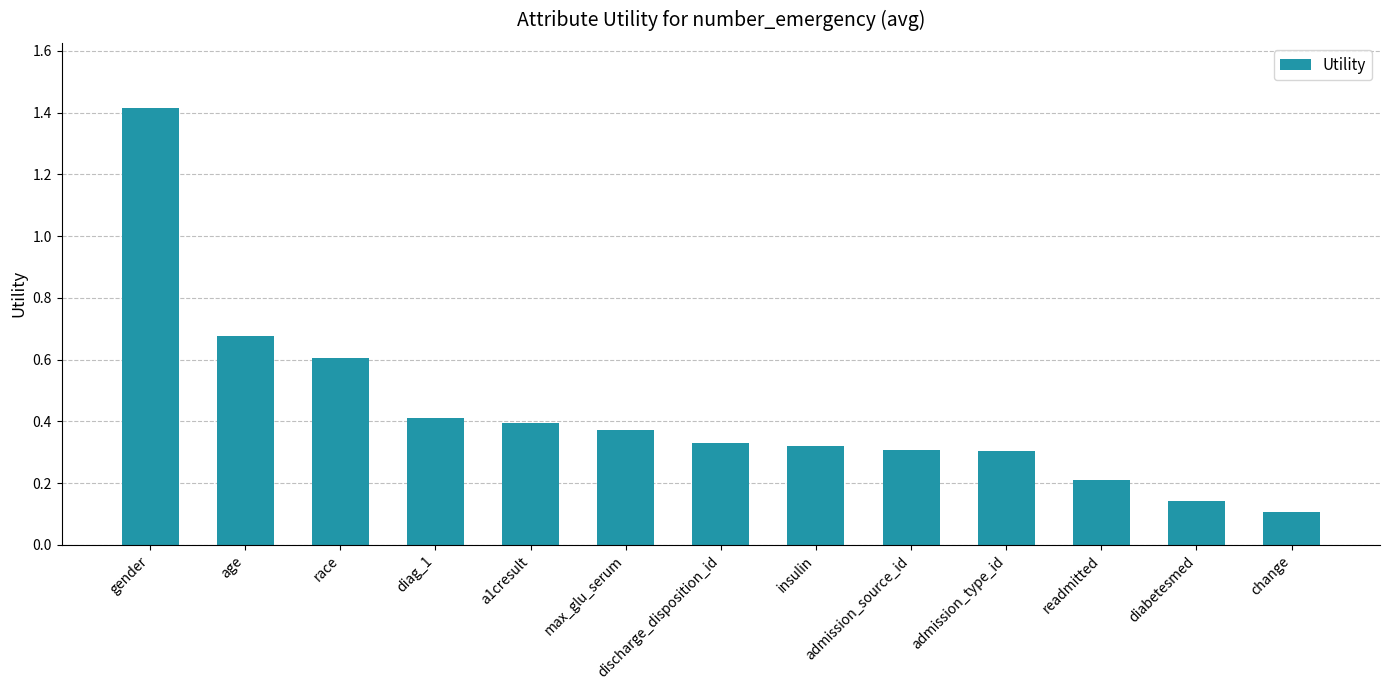

How many data points does each series have?

13